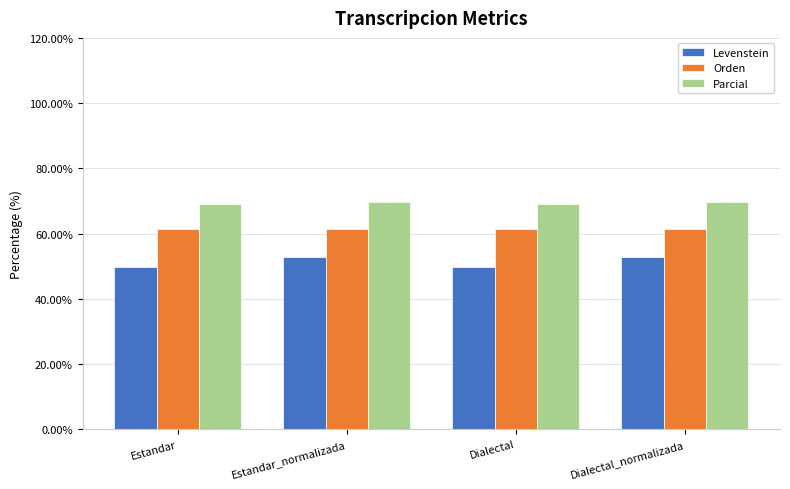

Read the Orden value at Dialectal_normalizada.

61.3